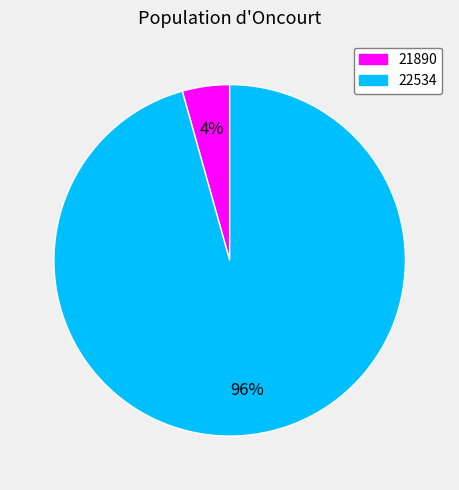

To the nearest percent, what is the combined percentage of 22534 and 21890?

100%